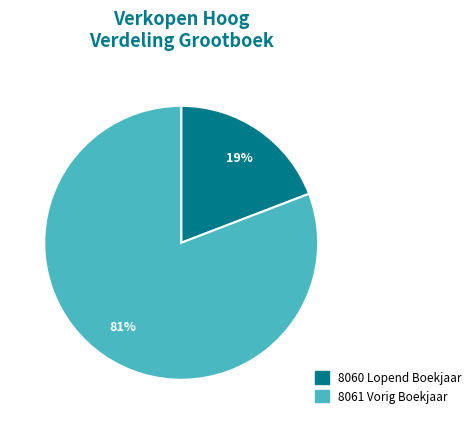

Is there a majority slice in this chart?

Yes